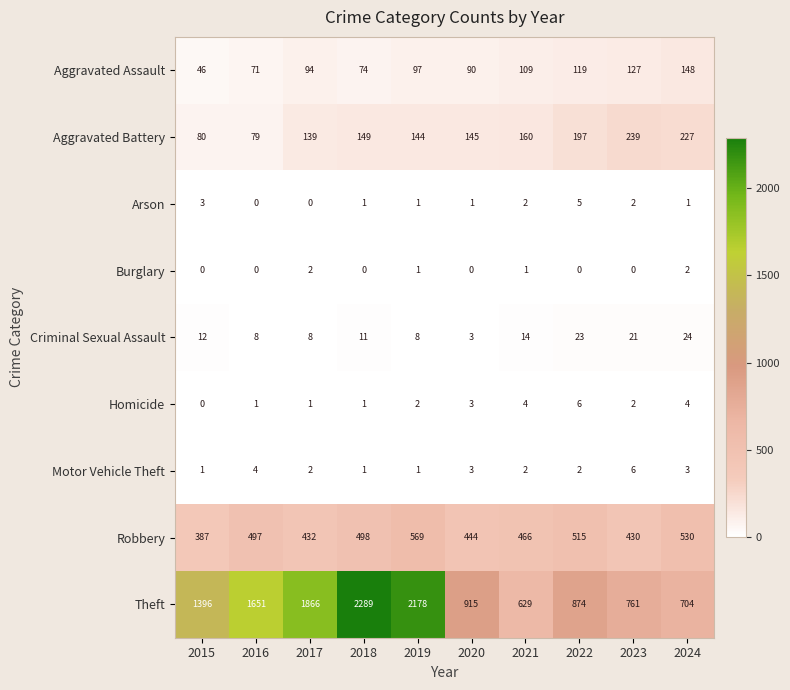

What is the maximum value shown in the chart?

2289